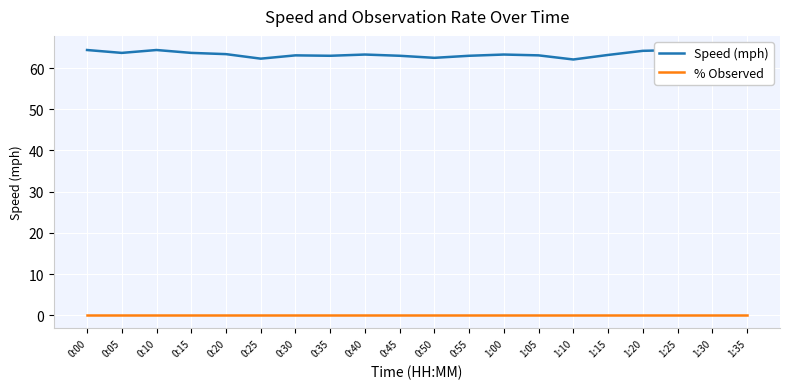

List the series in order of their peak value, highest first.

Speed (mph), % Observed